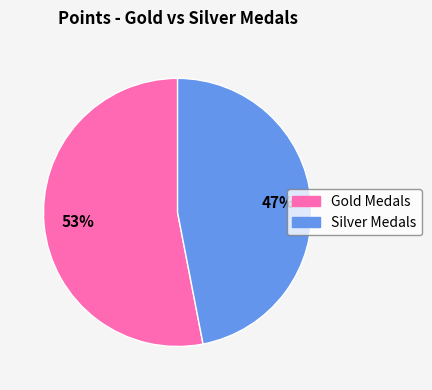

To the nearest percent, what is the average slice percentage?

50%